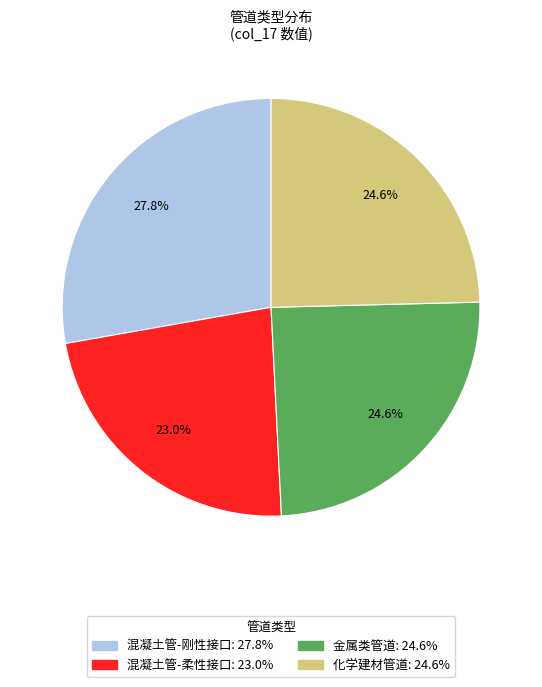

Is it true that 混凝土管-刚性接口 is 28% of the pie?

True